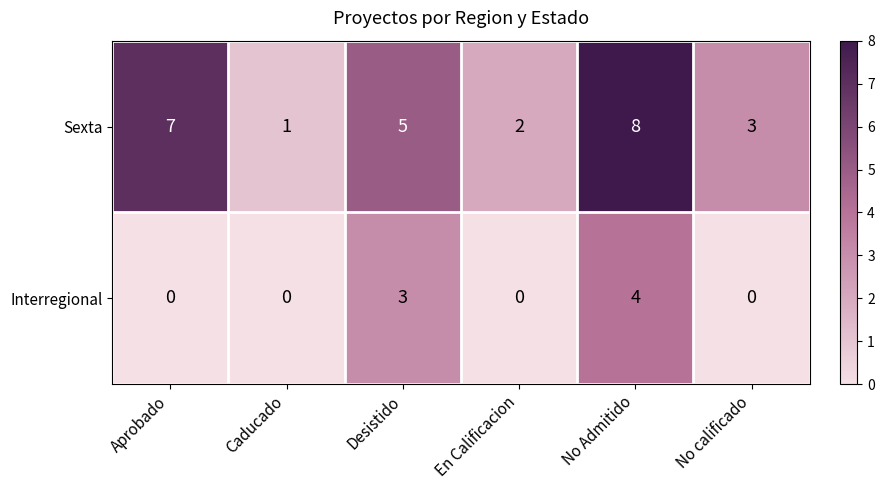

Rank the series by their average value, from highest to lowest.

Sexta, Interregional